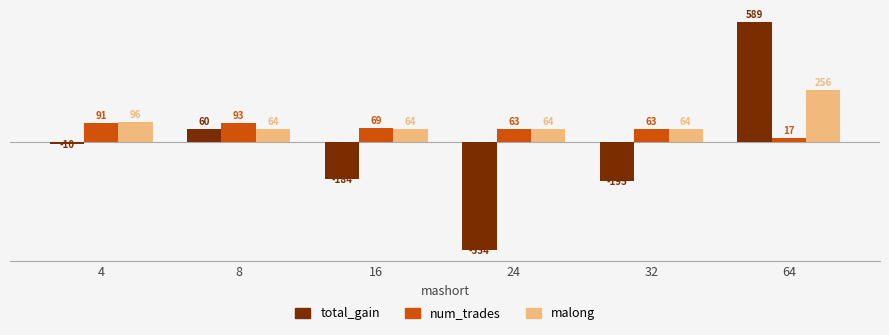

What are all the series names shown in the legend?

total_gain, num_trades, malong